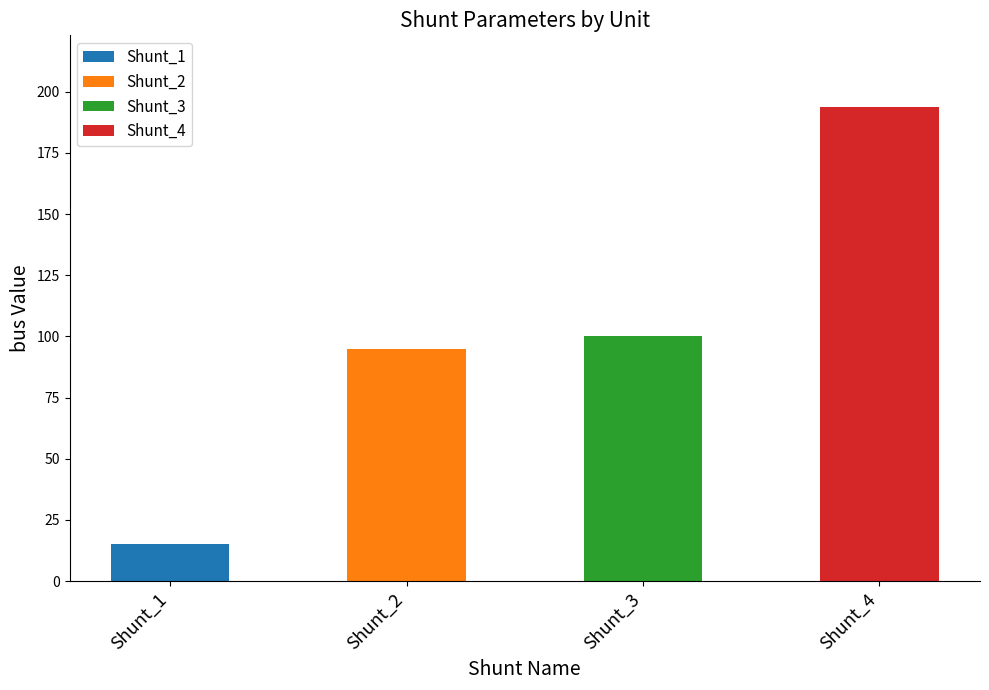

What is the greatest value displayed?

194